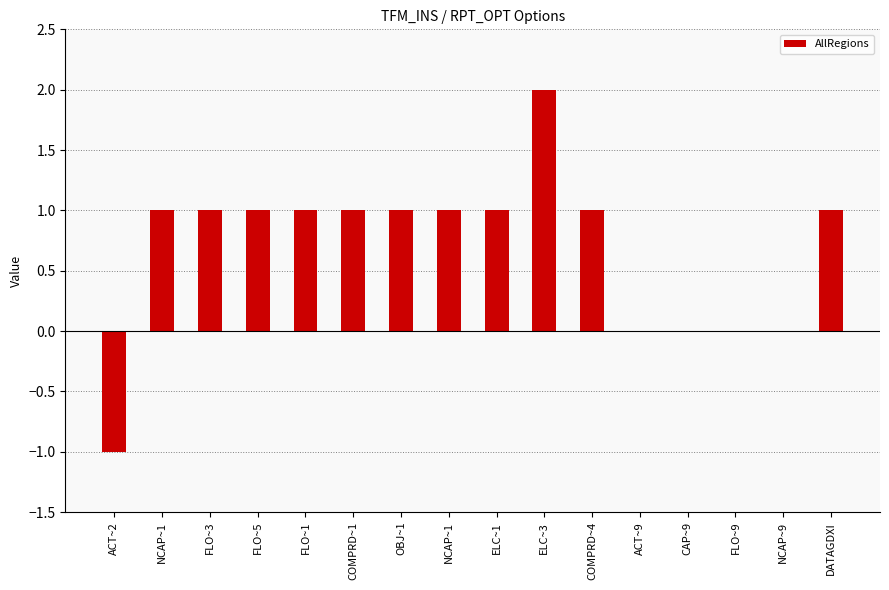

Reading left to right, what are all the values shown in this chart?

-1.0	1.0	1.0	1.0	1.0	1.0	1.0	1.0	1.0	2.0	1.0	0.0	0.0	0.0	0.0	1.0